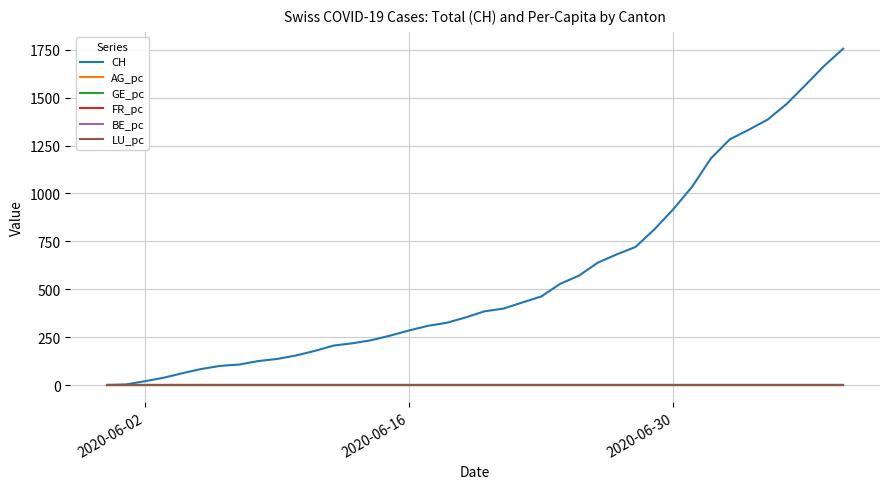

Which series has the largest range (max minus min)?

CH